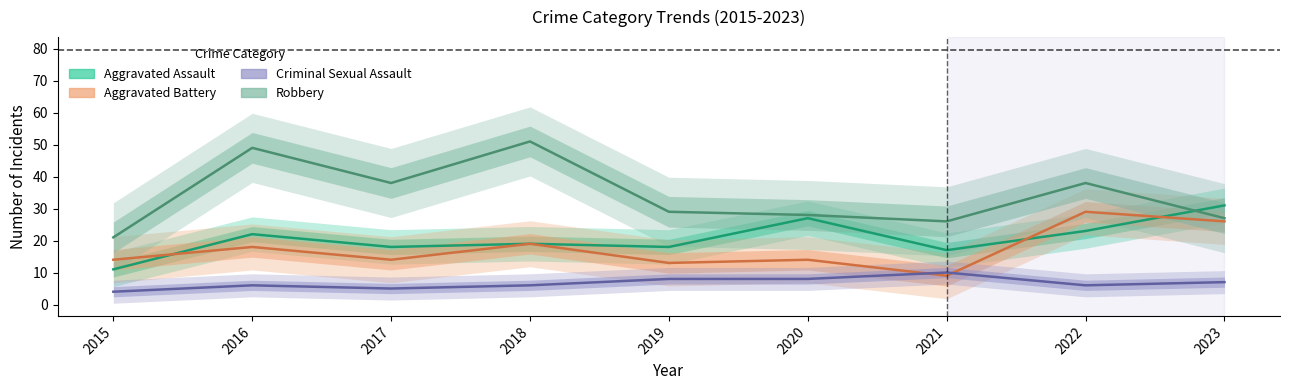

Is it true that Aggravated Battery equals 13 at 2021?

False